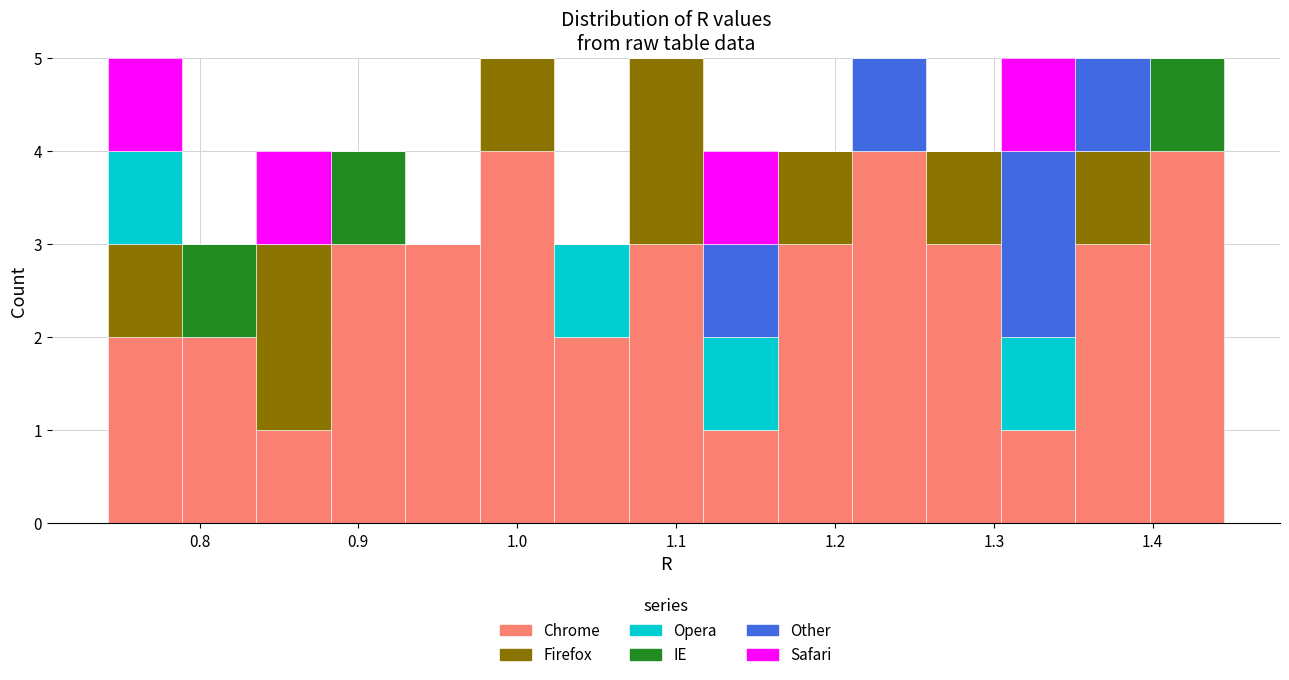

Reading left to right, list every stacked bar in this chart as the range it spans on the x-axis followed by its total height. Neither the bar edges nor the heights are printed on the chart, so give them approximately, as read against the axes.

0.74 to 0.79: 5
0.79 to 0.84: 3
0.84 to 0.88: 4
0.88 to 0.93: 4
0.93 to 0.98: 3
0.98 to 1.02: 5
1.02 to 1.07: 3
1.07 to 1.12: 5
1.12 to 1.16: 4
1.16 to 1.21: 4
1.21 to 1.26: 5
1.26 to 1.30: 4
1.30 to 1.35: 5
1.35 to 1.40: 5
1.40 to 1.45: 5